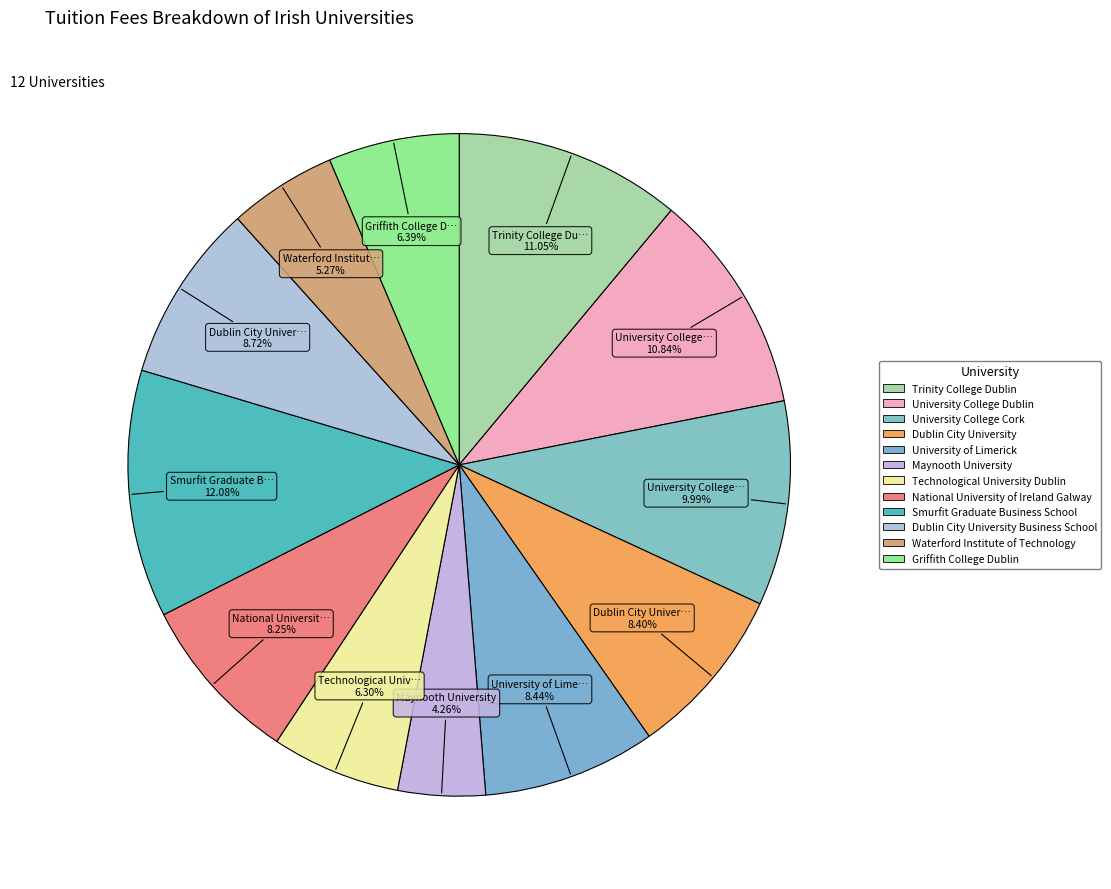

Does any single category account for the majority?

No